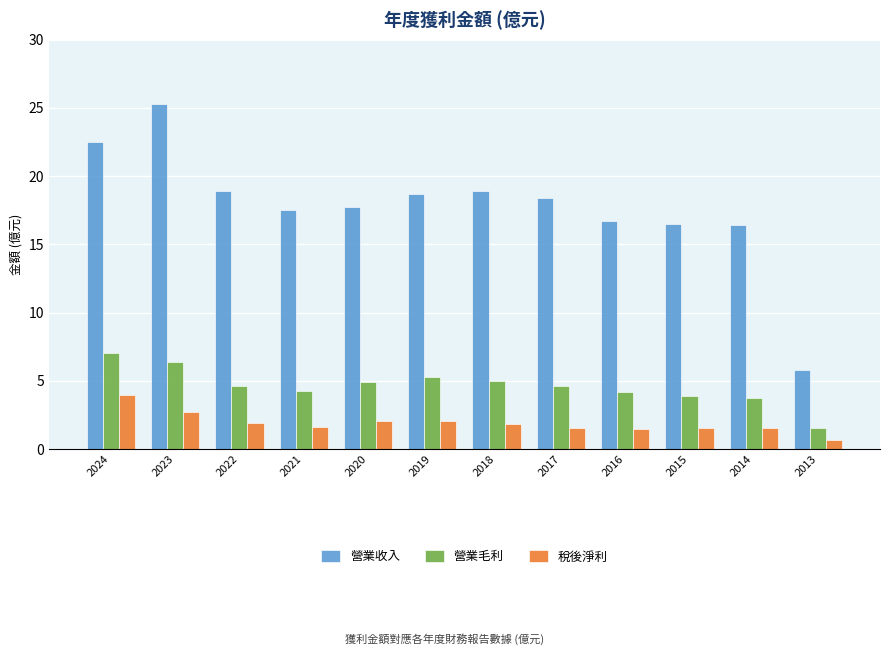

What is the approximate value of 稅後淨利 at 2018?

1.9